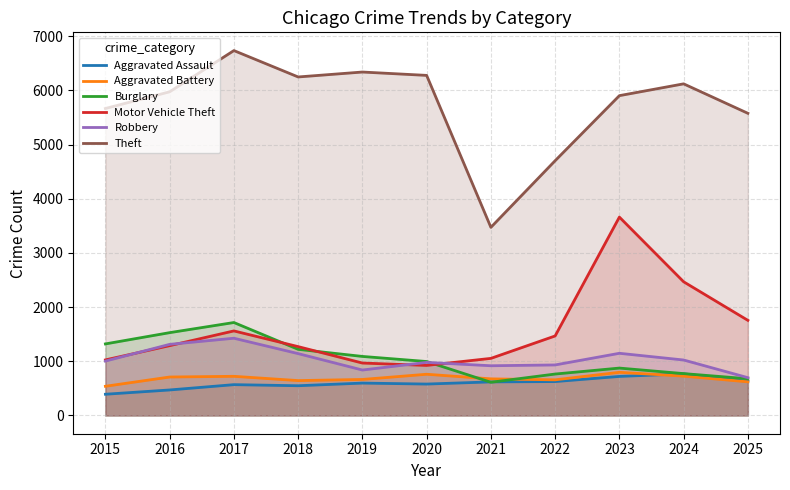

What is the sum of all Burglary values?

11577